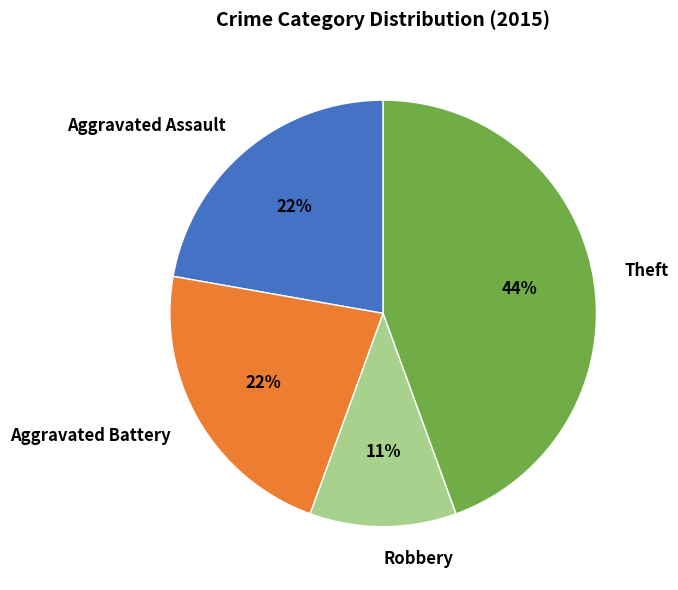

Does any single category account for the majority?

No